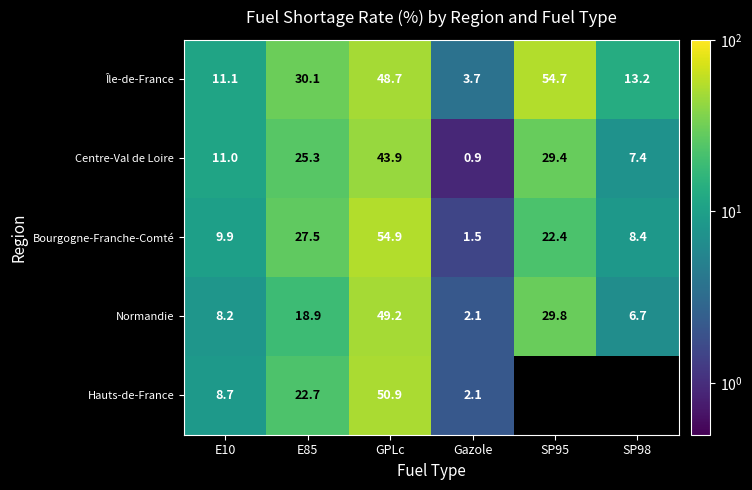

At which label is Centre-Val de Loire closest to 22?

E85